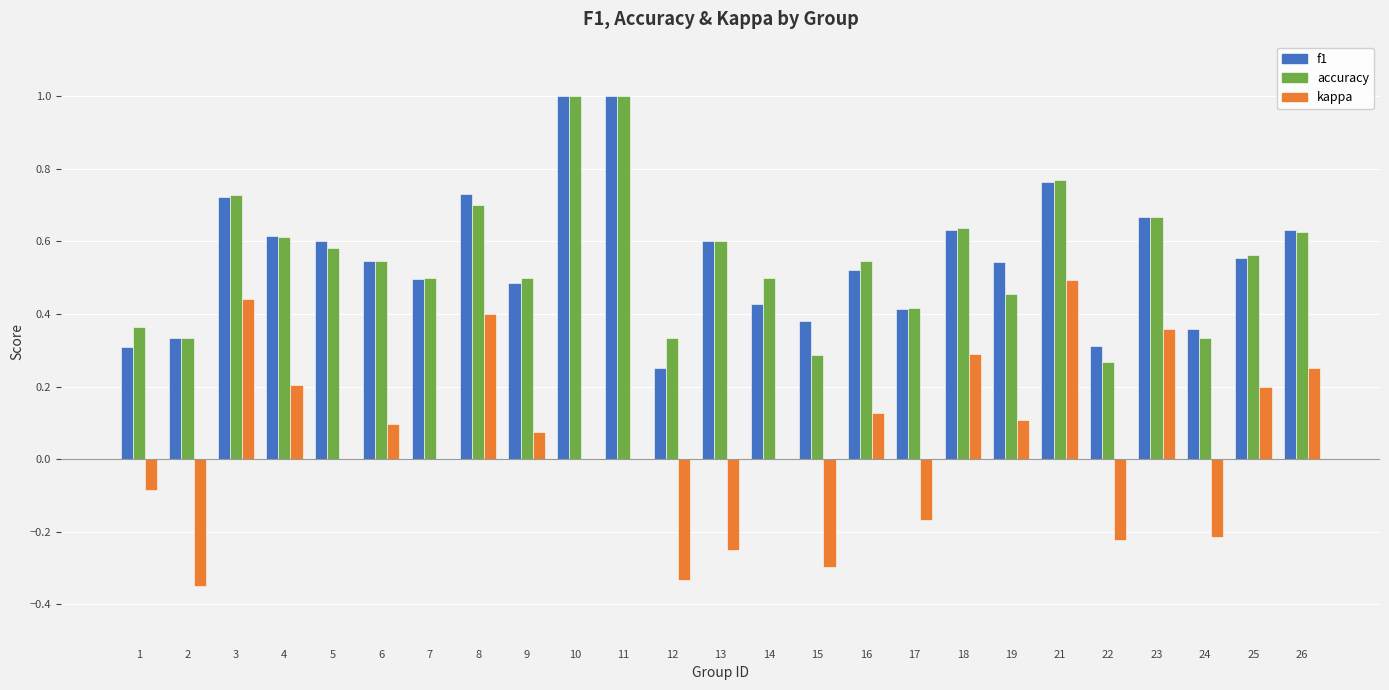

Which category has the highest value in the kappa series?

21